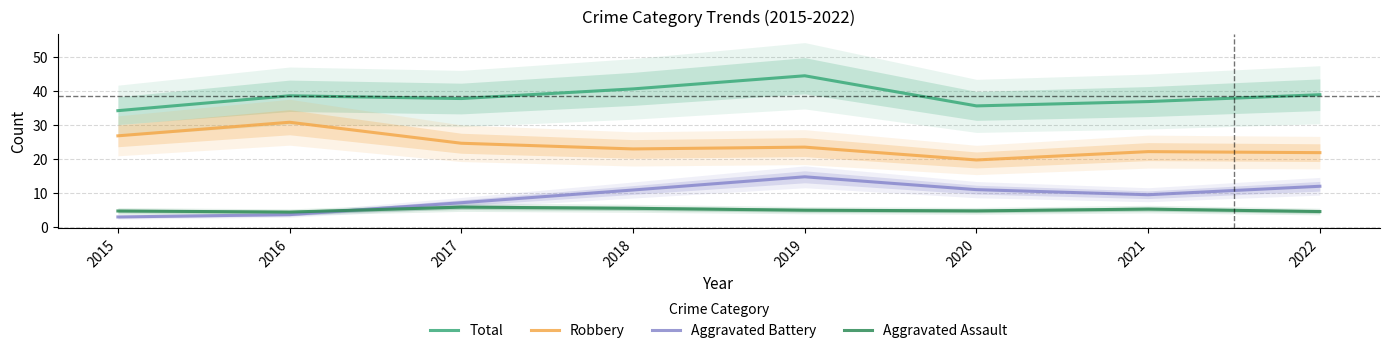

Is the value of Robbery at 2015 greater than the value of Aggravated Assault at 2018?

Yes